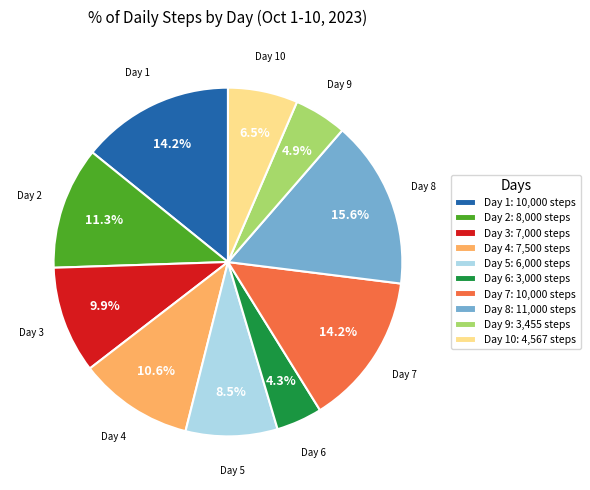

Combined, do Day 6: 3,000 steps and Day 7: 10,000 steps account for over 50%?

No